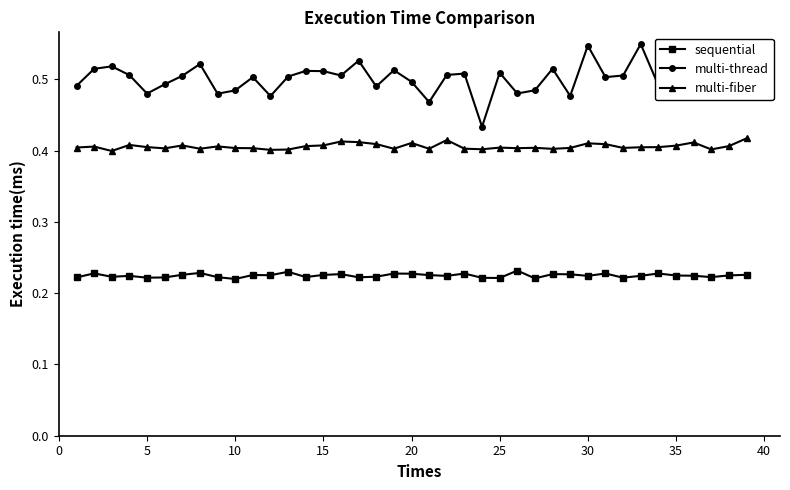

True or false: multi-thread and multi-fiber cross at least once.

False